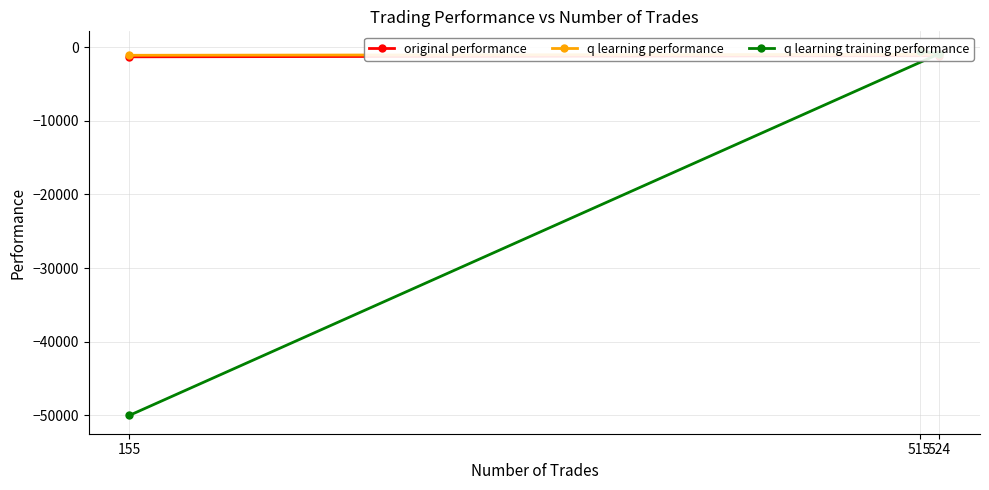

How many lines are shown in the chart?

3